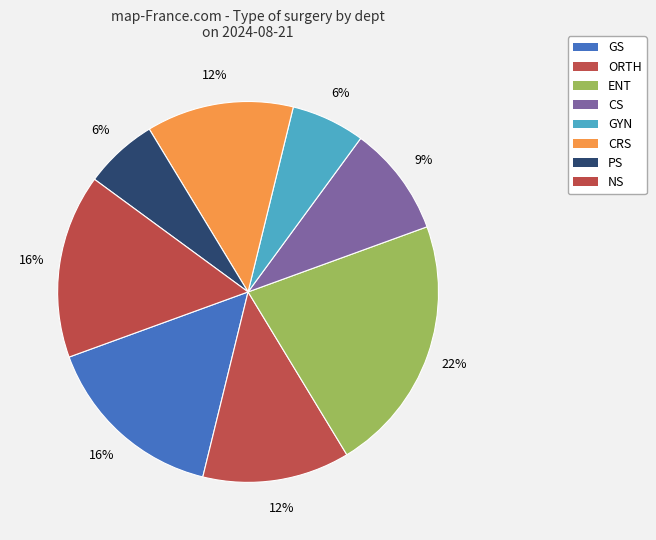

Does GS account for over 50% of the chart?

No